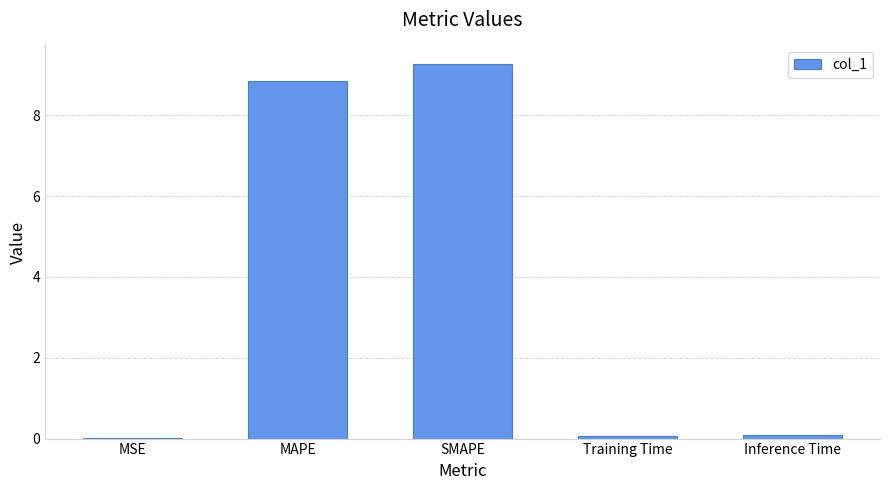

Which has a higher value, MAPE or Training Time?

MAPE